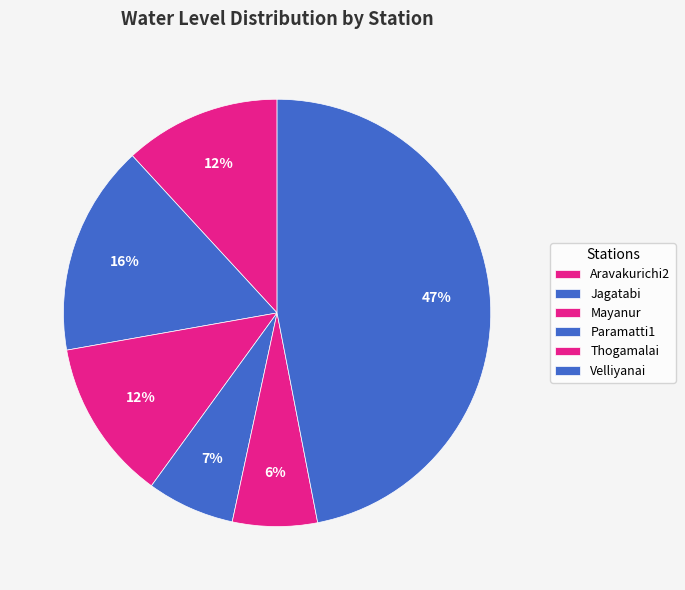

Approximately how many times larger is the value at Thogamalai compared to Mayanur?

0.5